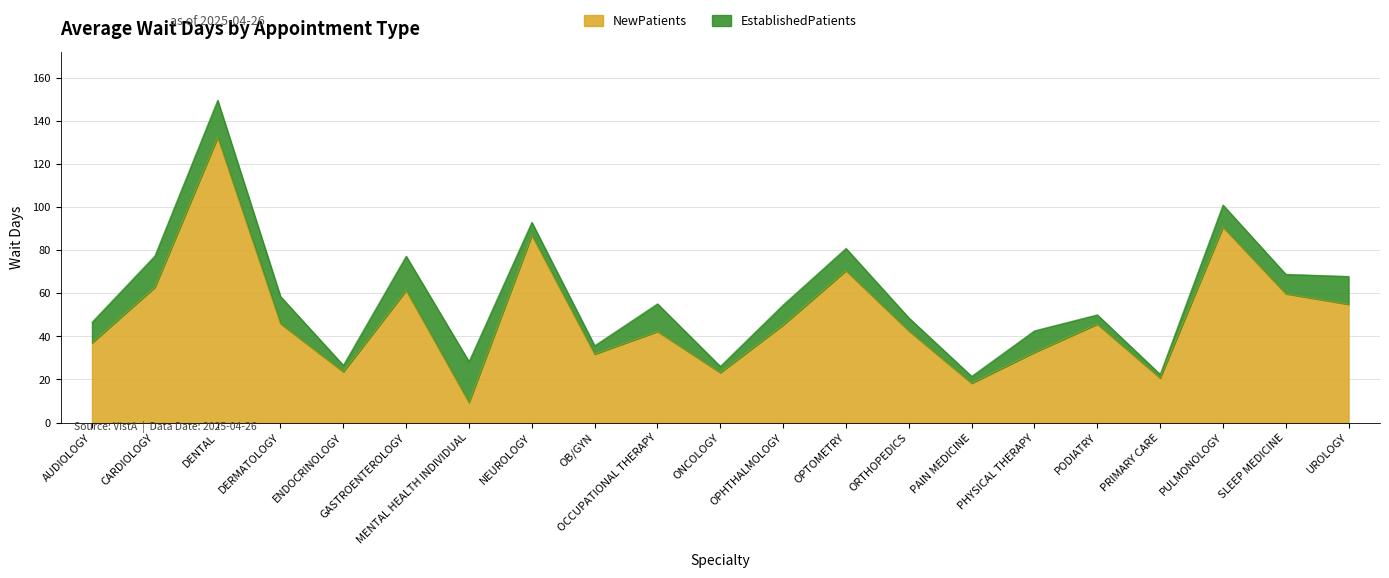

What is the lowest value of the NewPatients series?

9.4